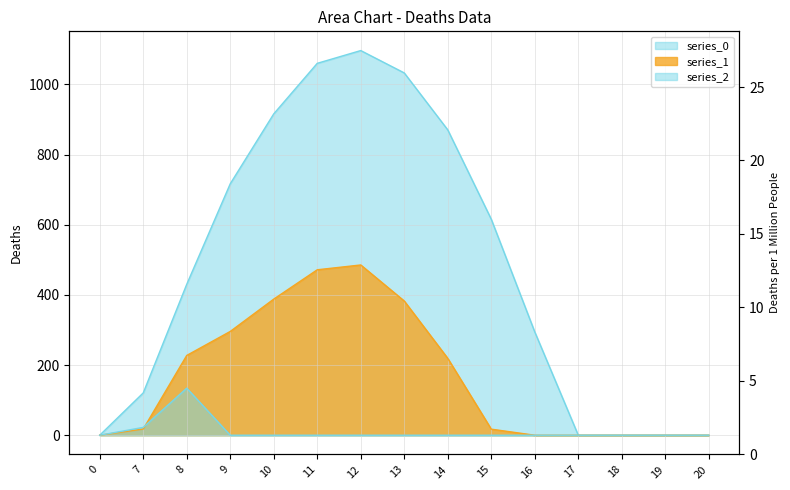

Rank the series by their maximum value, from lowest to highest.

series_2, series_1, series_0